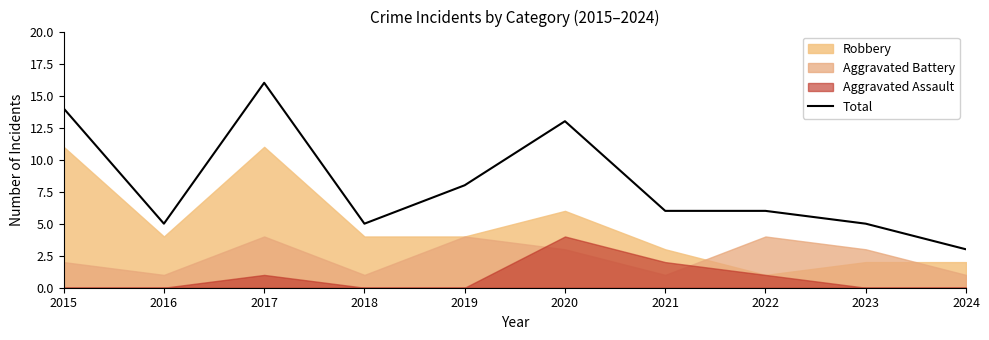

Does the chart have visible grid lines?

No